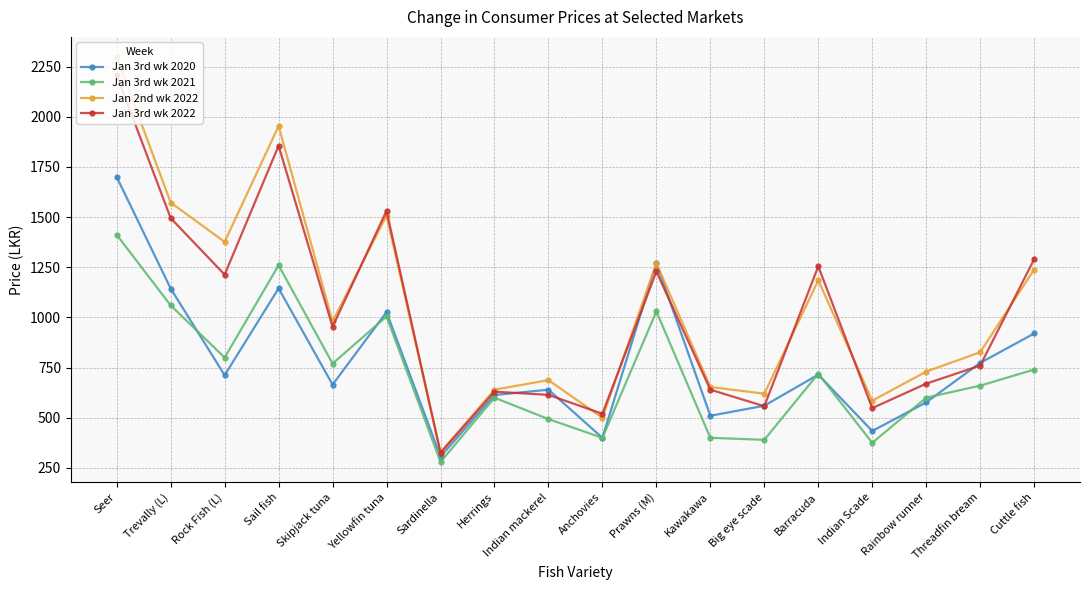

What is the spread (max minus min) of values at Barracuda?

540.0